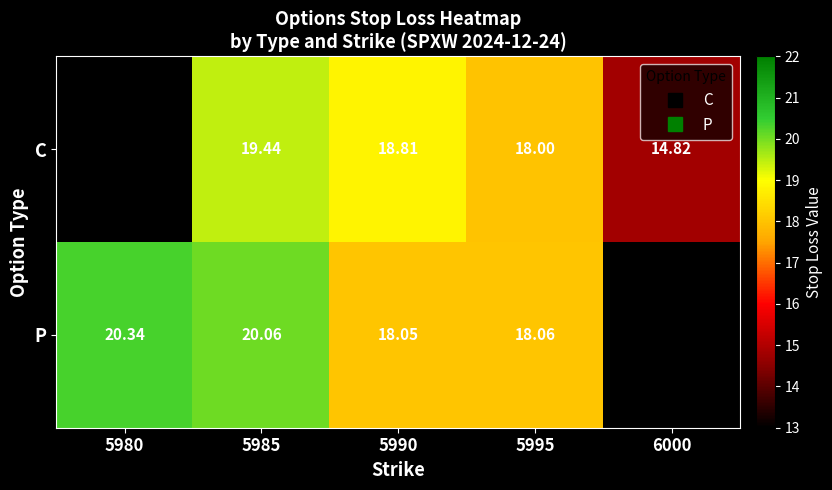

The value of P at 5980 is 14.2. True or false?

False